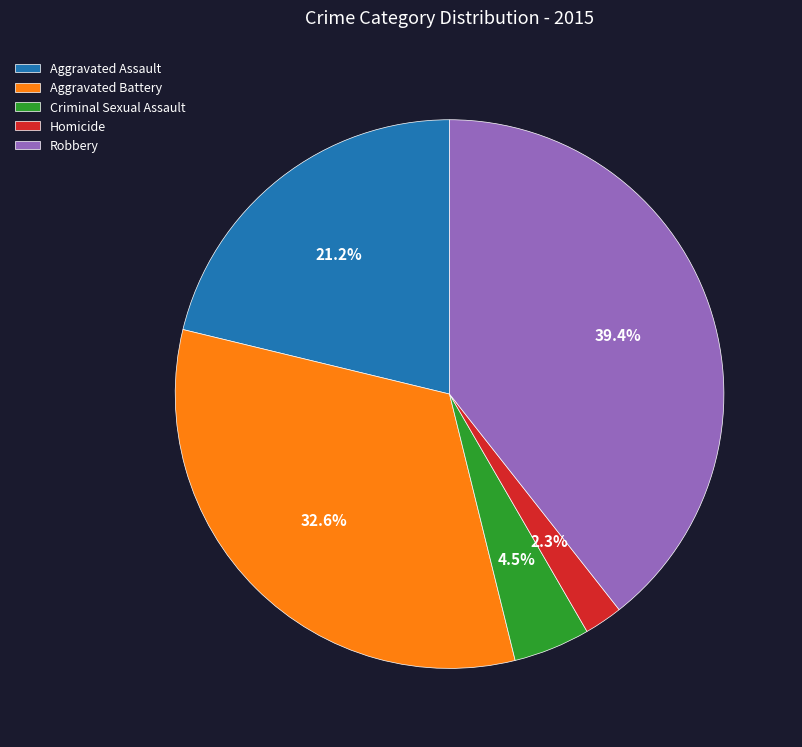

What percentage is NOT represented by Aggravated Battery?

67.4%